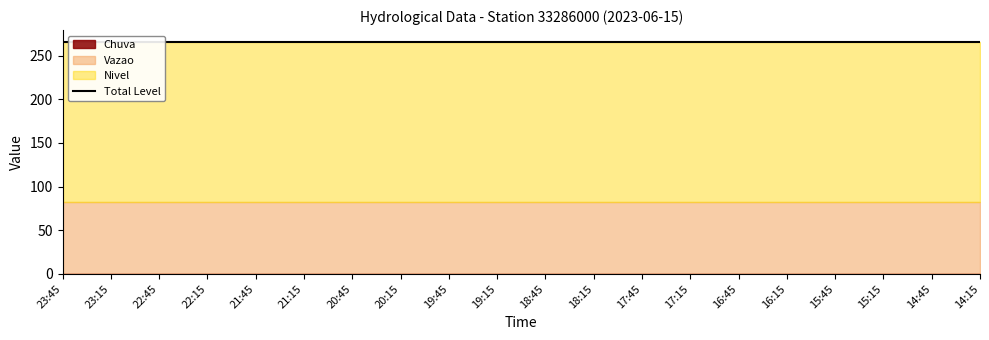

Which series changed the most between 19:45 and 15:45?

Vazao